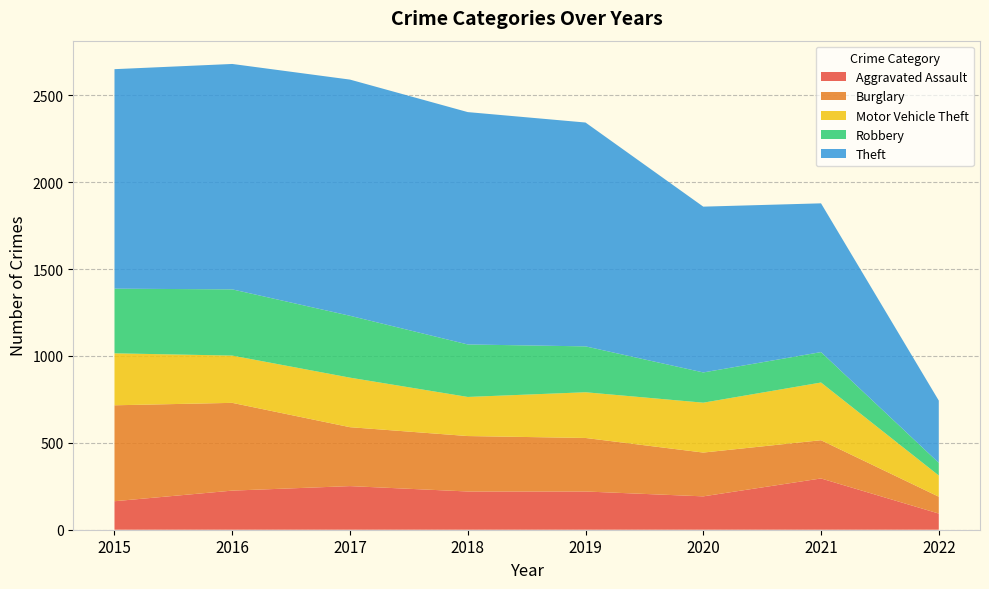

Reading left to right, list all the values displayed in this chart.

Aggravated Assault: 2015=164	2016=225	2017=251	2018=220	2019=220	2020=192	2021=295	2022=93
Burglary: 2015=552	2016=505	2017=339	2018=319	2019=308	2020=252	2021=220	2022=97
Motor Vehicle Theft: 2015=299	2016=272	2017=285	2018=225	2019=263	2020=287	2021=332	2022=122
Robbery: 2015=372	2016=381	2017=356	2018=302	2019=264	2020=174	2021=175	2022=73
Theft: 2015=1263	2016=1297	2017=1359	2018=1337	2019=1288	2020=954	2021=856	2022=358